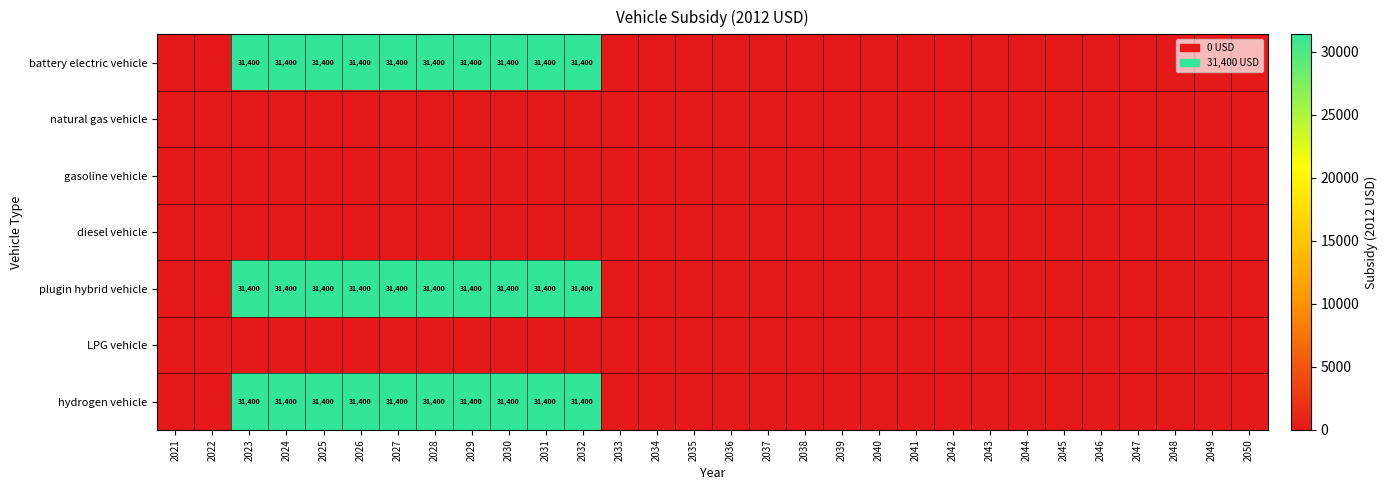

The value of plugin hybrid vehicle at 2027 is 31400. True or false?

True